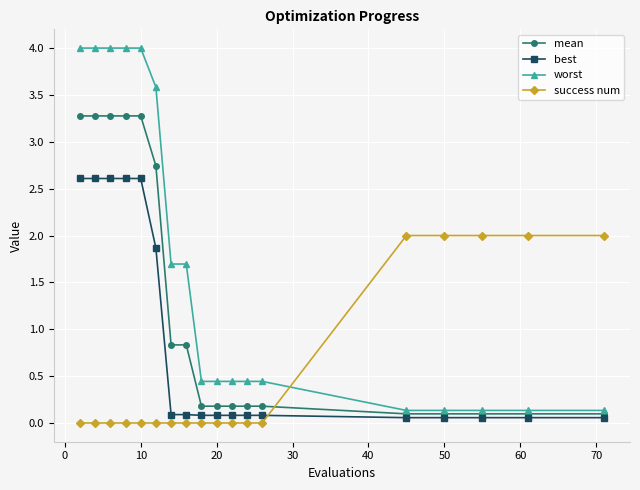

What is the highest value of the worst series?

4.0